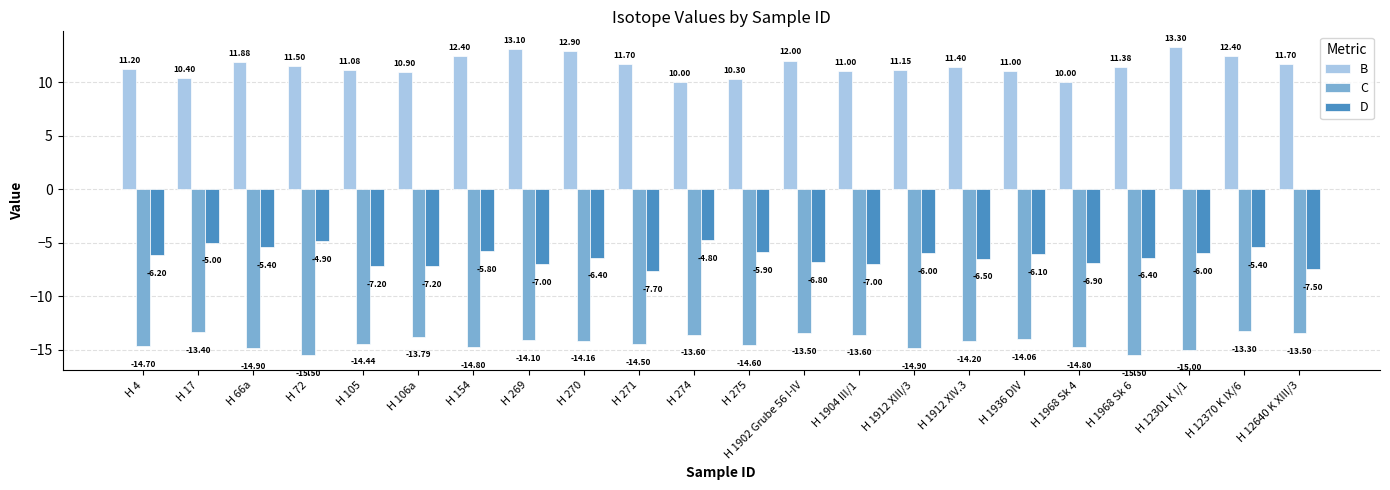

What is the average value of the D series?

-6.3